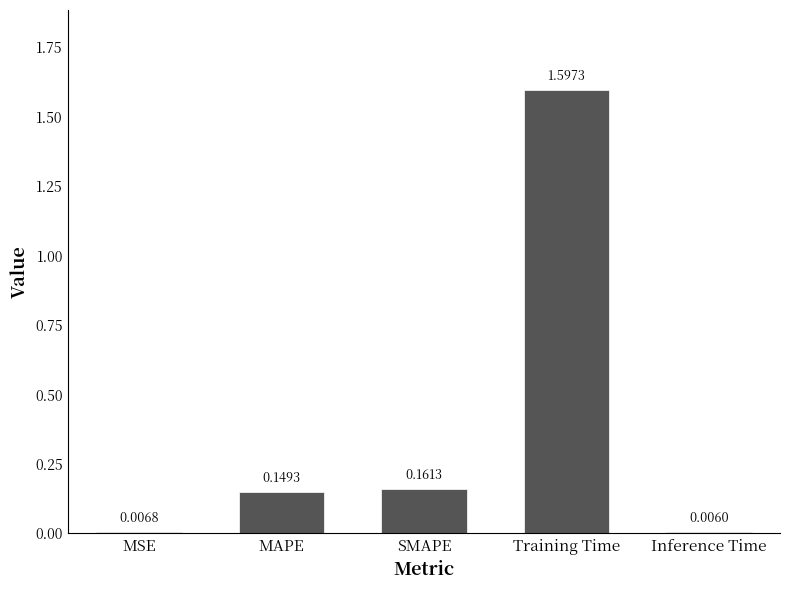

What is the label of the 1st bar from the right?

Inference Time